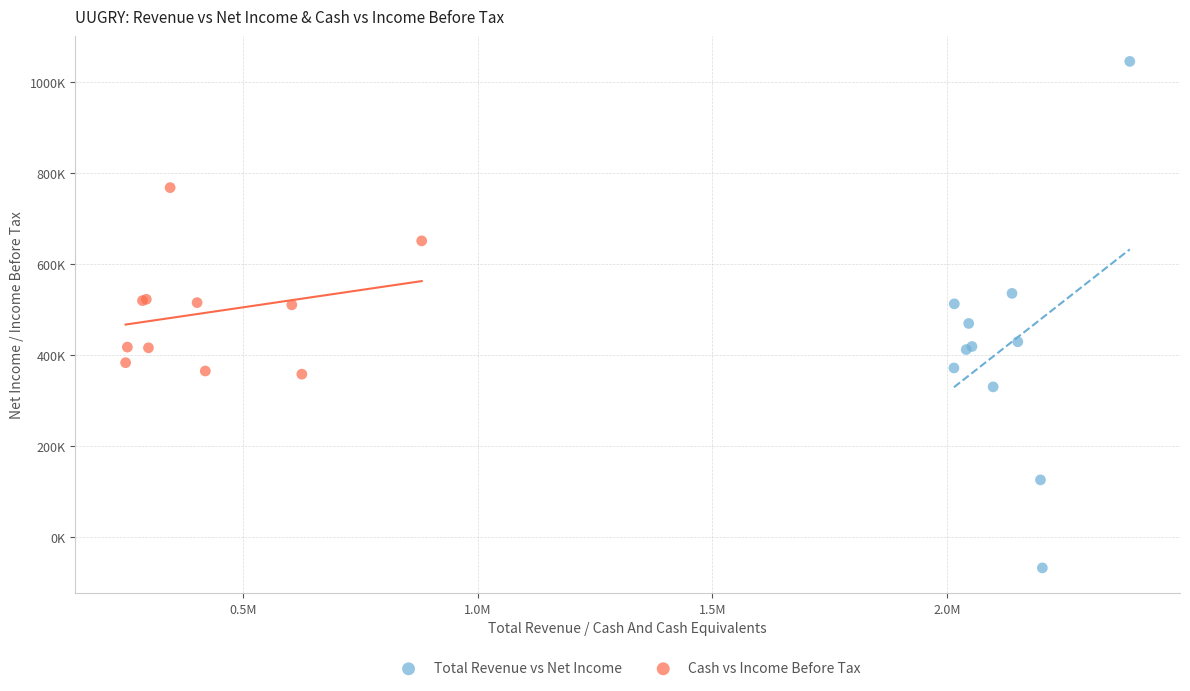

Which series reaches the maximum Y coordinate?

Total Revenue vs Net Income